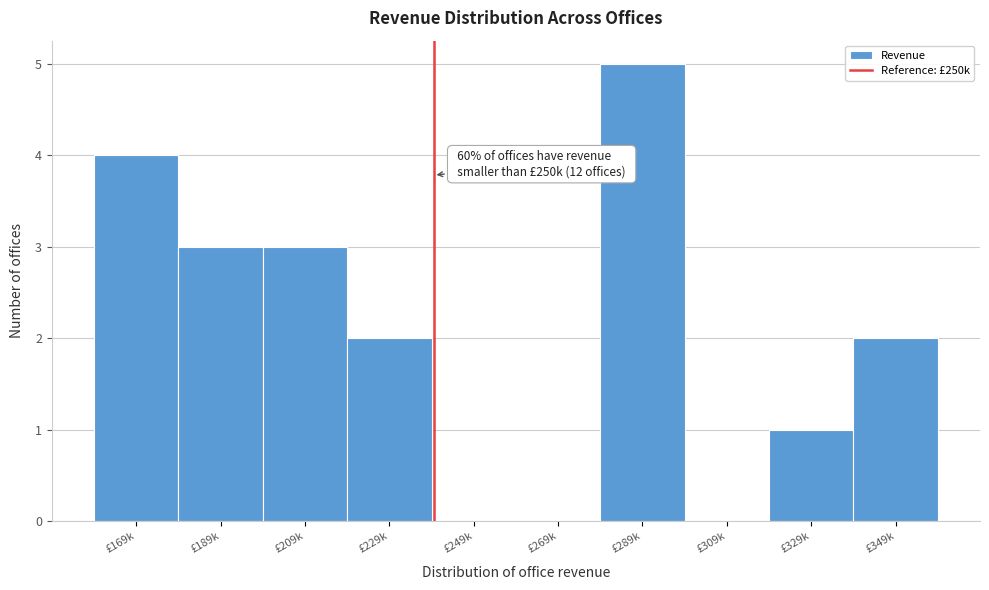

Reading left to right, extract all data points from this chart.

£169k=4	£189k=3	£209k=3	£229k=2	£249k=0	£269k=0	£289k=5	£309k=0	£329k=1	£349k=2